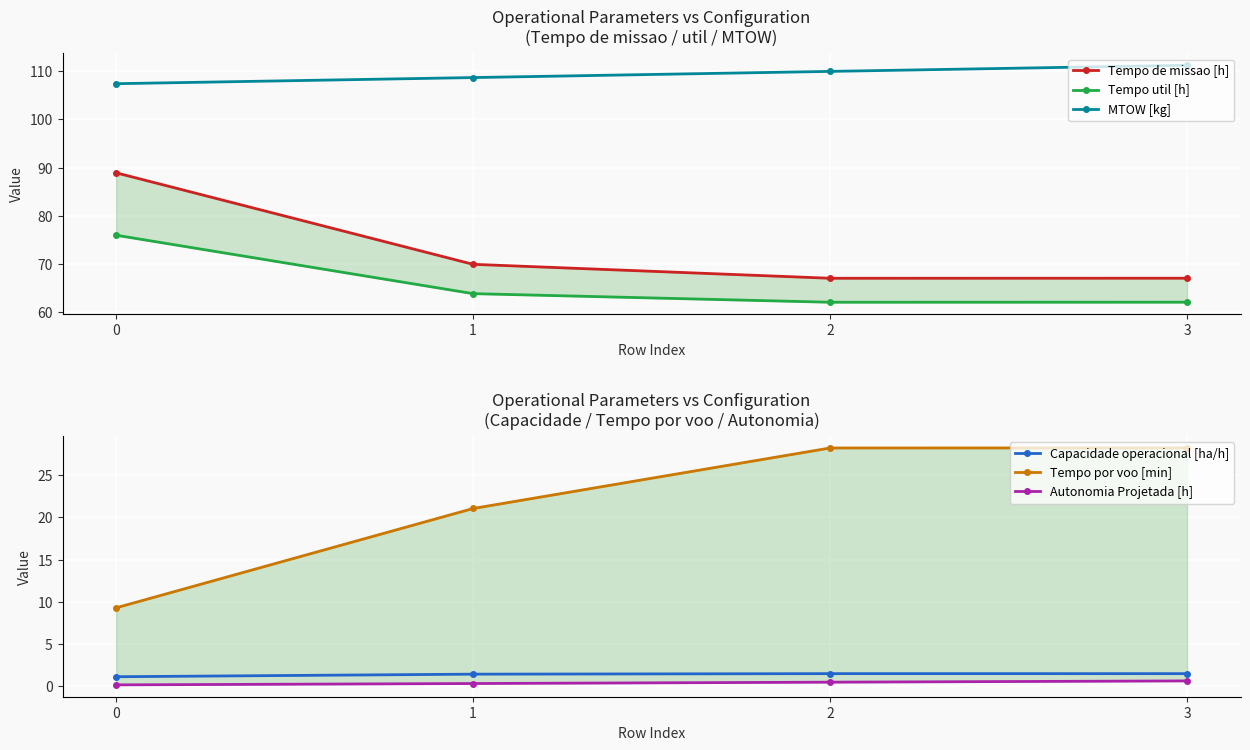

Where is Tempo por voo [min] nearest to the value 18?

1